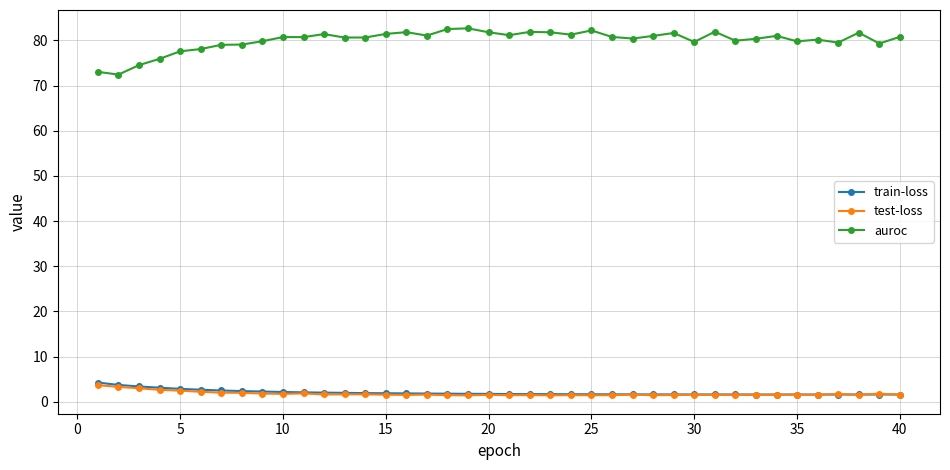

What is the value of the auroc point at the 5th from the left?

77.6